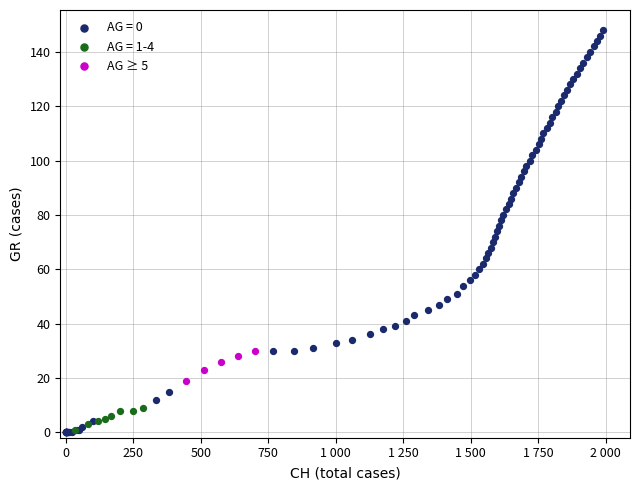

Which series has the widest spread of Y values?

AG = 0